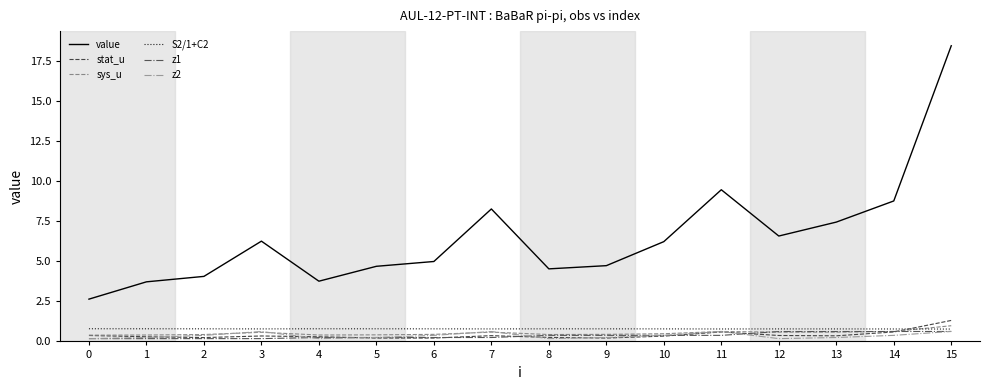

True or false: sys_u and stat_u cross at least once.

True